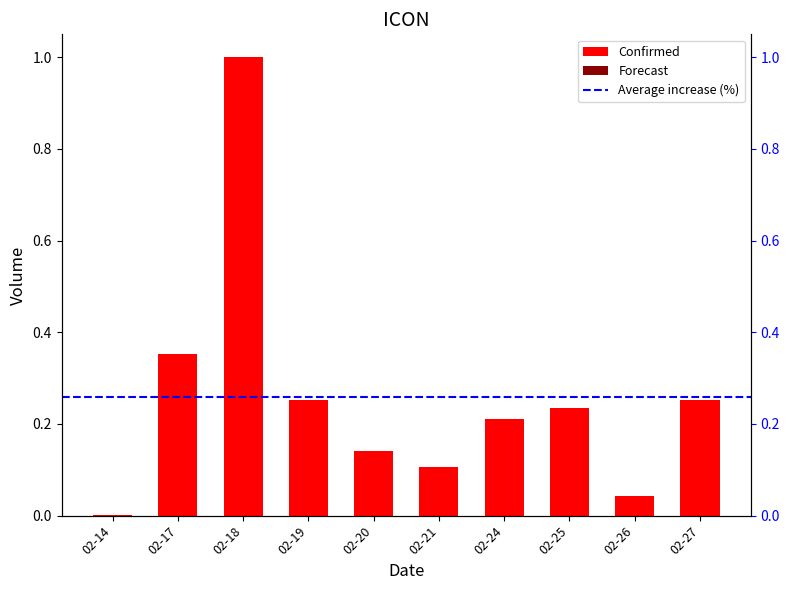

Which category has the highest value across all series?

02-18